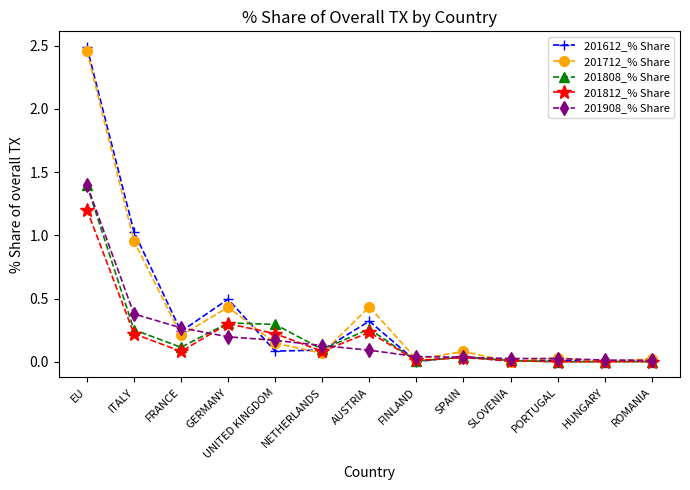

Which series has the largest range (max minus min)?

201612_% Share